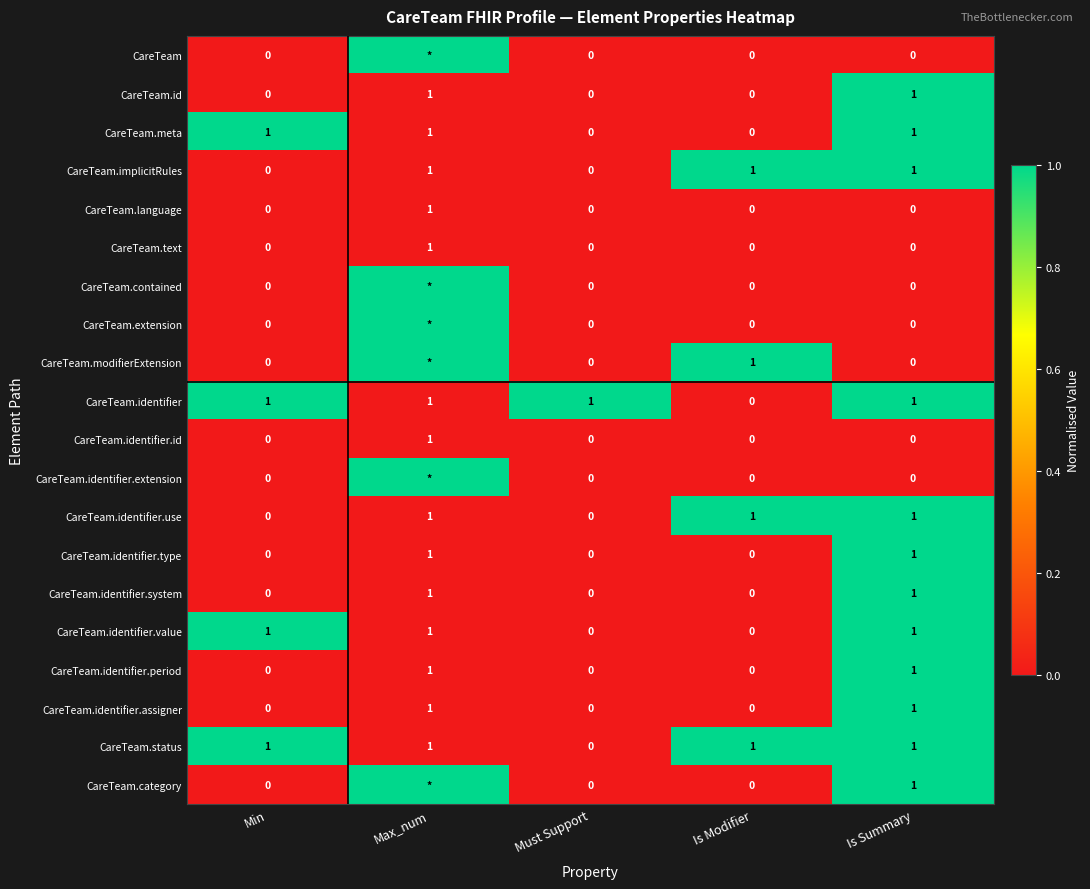

True or false: CareTeam.identifier.system has a value of 1 at Is Summary.

True